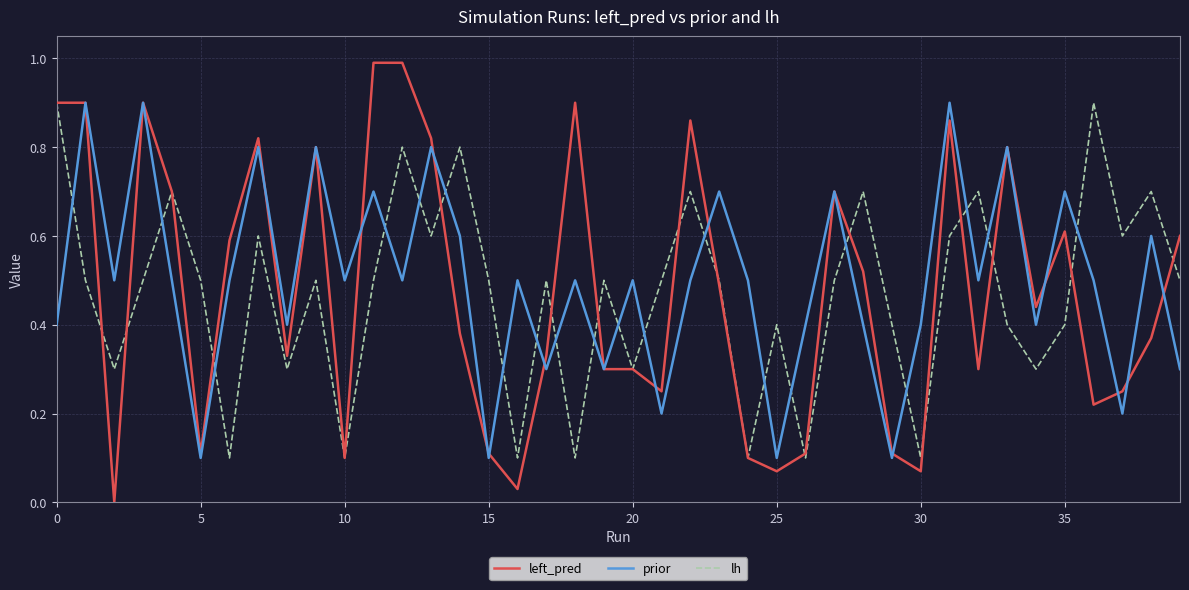

What is the difference between the maximum and minimum values in the left_pred series?

1.0